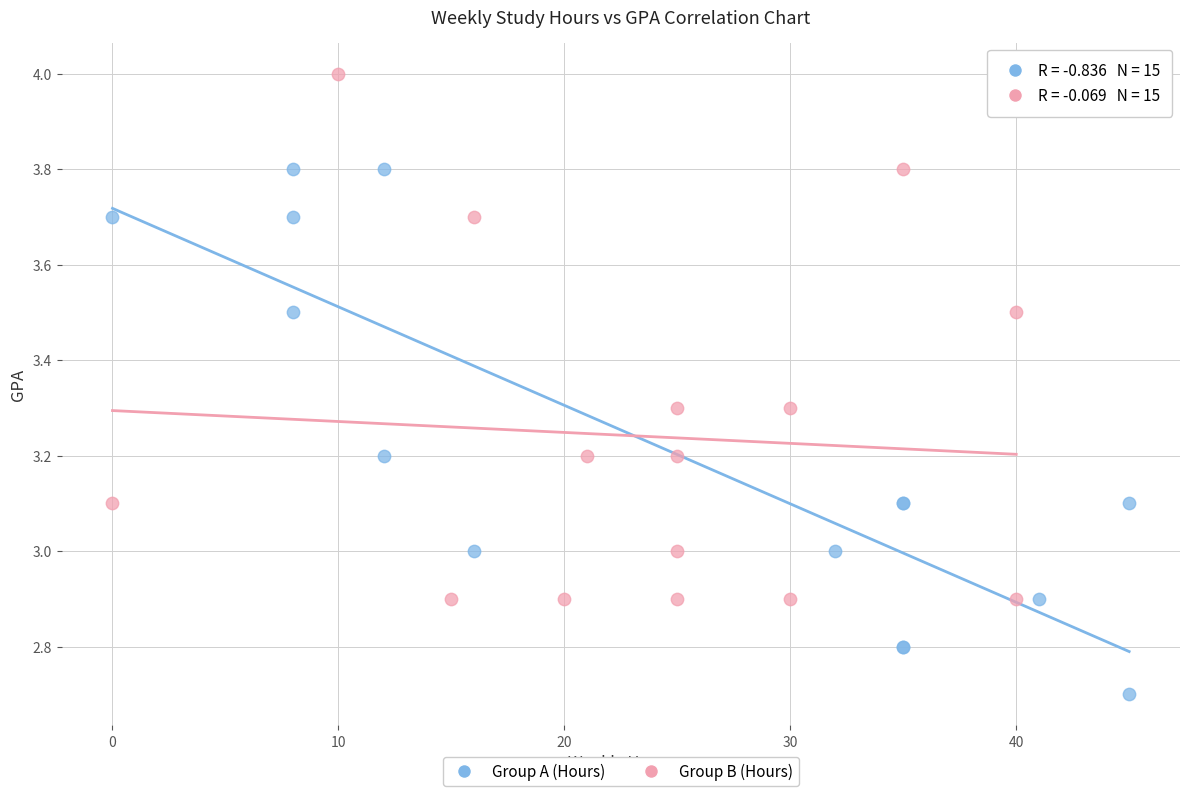

Which series reaches the maximum Y coordinate?

Group B (Hours)